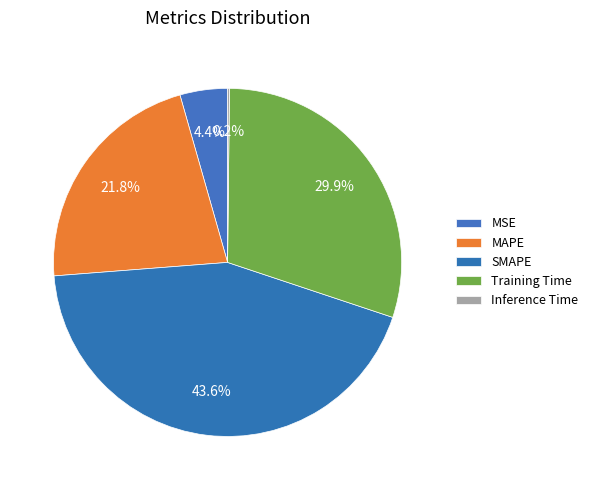

Is there any slice that represents more than half of the pie?

No